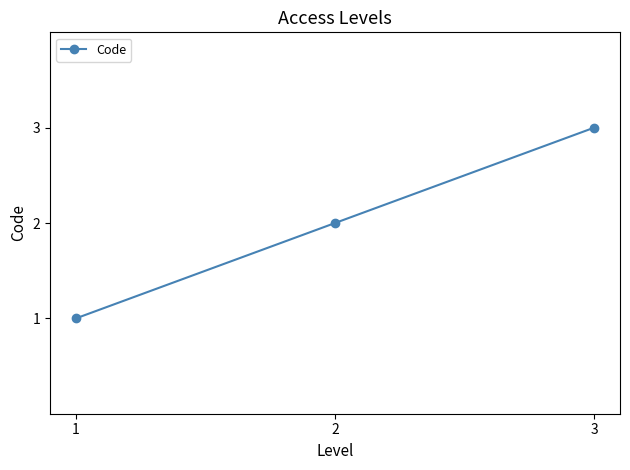

How many values are below 2?

1